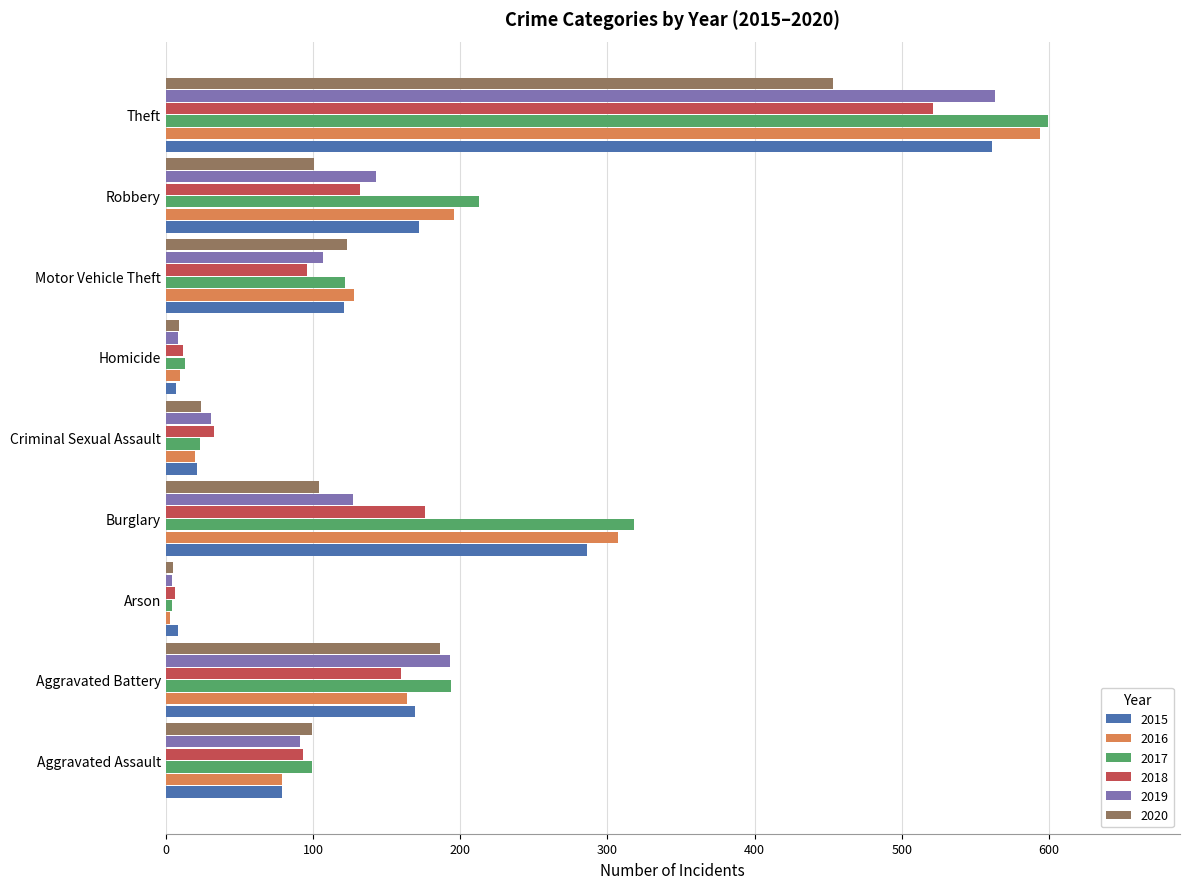

What is the total value across all series at Burglary?

1318